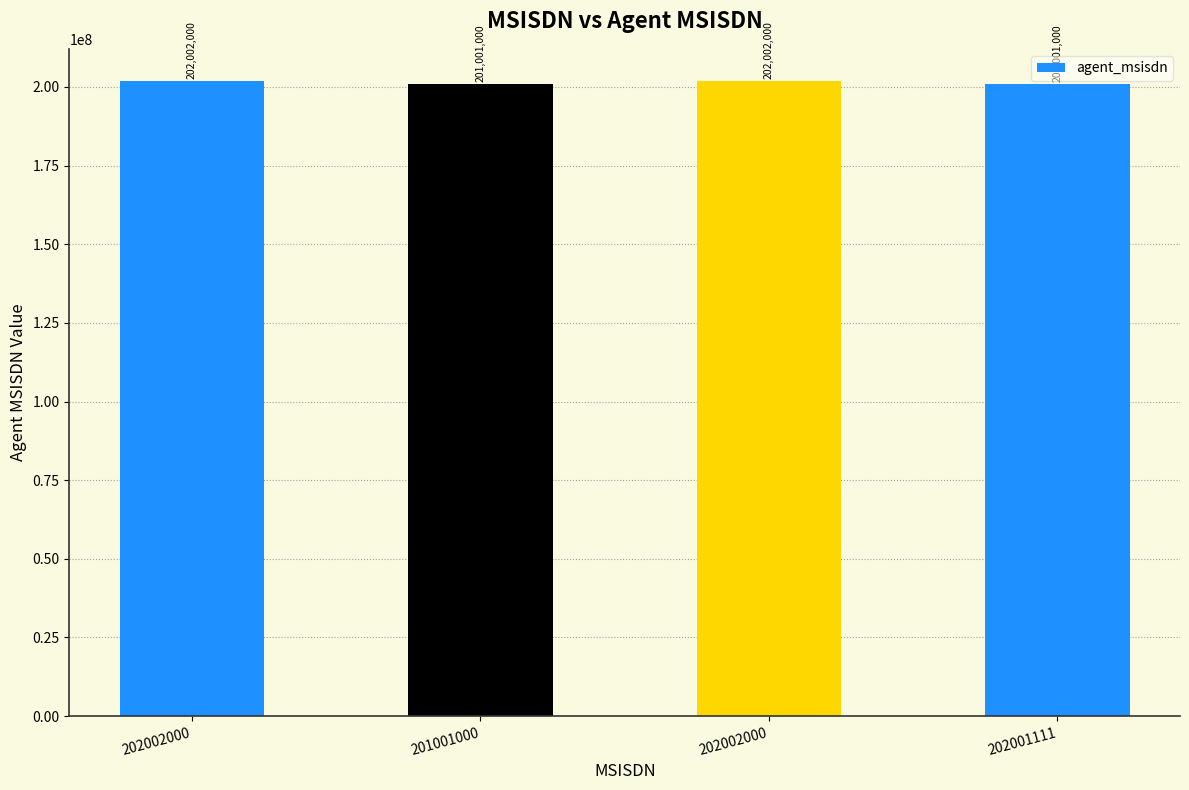

How many bars are there in total?

4